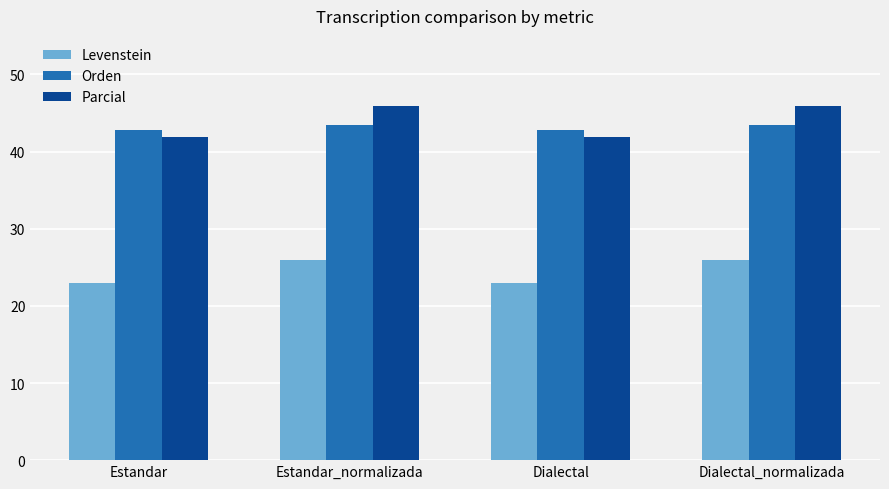

How many categories are shown in the chart?

4